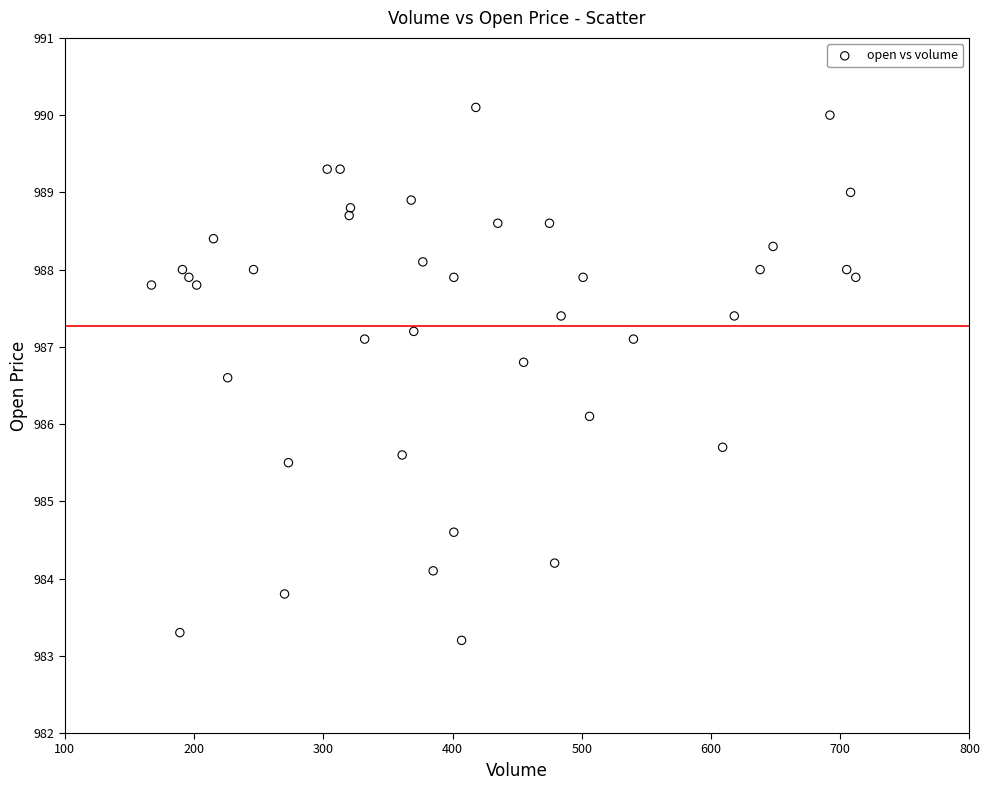

What is the range of Y values (max minus min)?

6.9